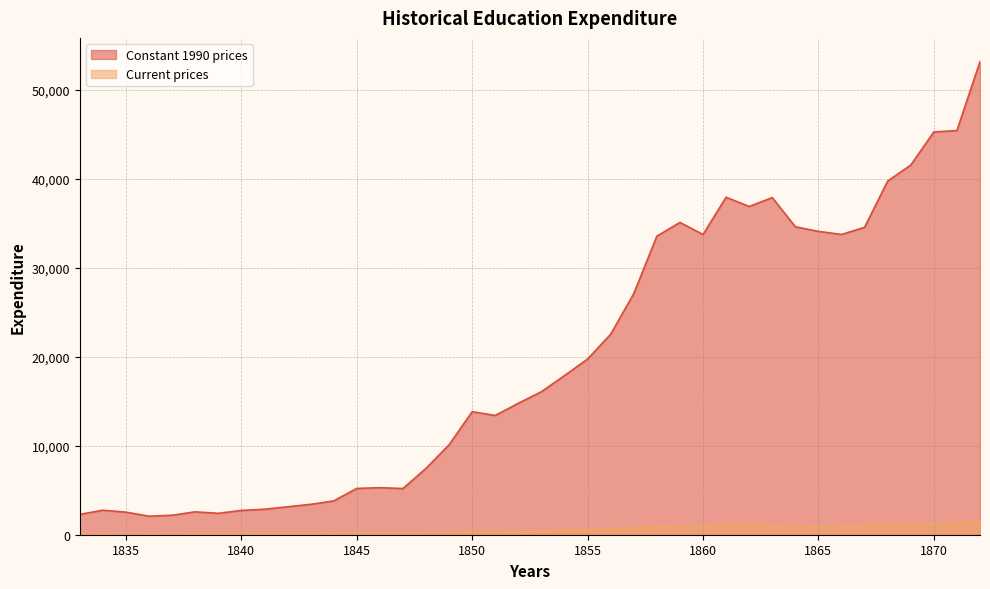

Reading left to right, what are all the values shown in this chart?

Constant 1990 prices: 2287.7	2752.0	2534.3	2083.8	2189.1	2570.9	2405.1	2730.1	2863.8	3136.9	3410.8	3798.7	5199.8	5282.2	5191.7	7457.7	10104.9	13818.1	13395.6	14765.5	16069.0	17875.7	19736.4	22522.4	27084.5	33530.8	35076.5	33719.4	37908.3	36867.0	37870.0	34586.4	34072.1	33724.8	34531.2	39724.3	41518.5	45239.7	45396.7	53146.8
Current prices: 57.5	65.0	60.0	55.0	58.5	70.0	70.0	80.0	81.4	81.9	79.4	88.7	126.3	133.3	147.1	183.4	229.9	300.1	289.3	323.9	415.7	508.4	562.6	638.6	788.0	881.9	946.1	973.4	1084.4	1059.7	1011.4	961.0	952.8	975.0	1018.9	1133.0	1151.6	1239.8	1304.0	1609.3